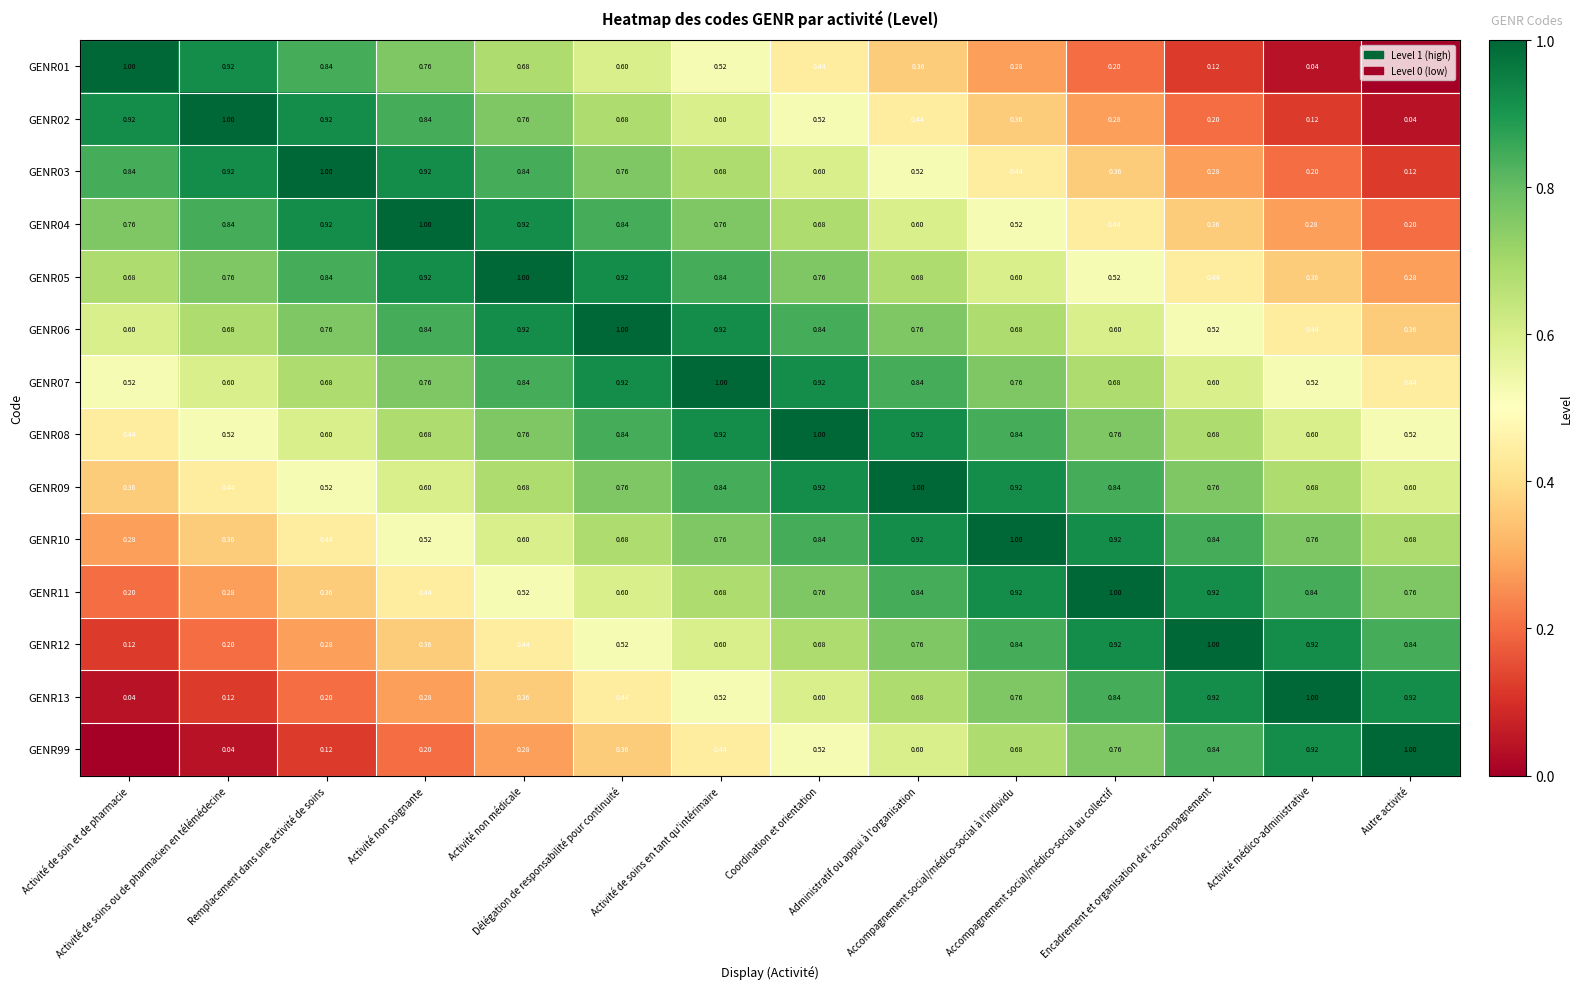

What is the sum of the GENR12 values at Coordination et orientation and Administratif ou appui à l'organisation?

1.4